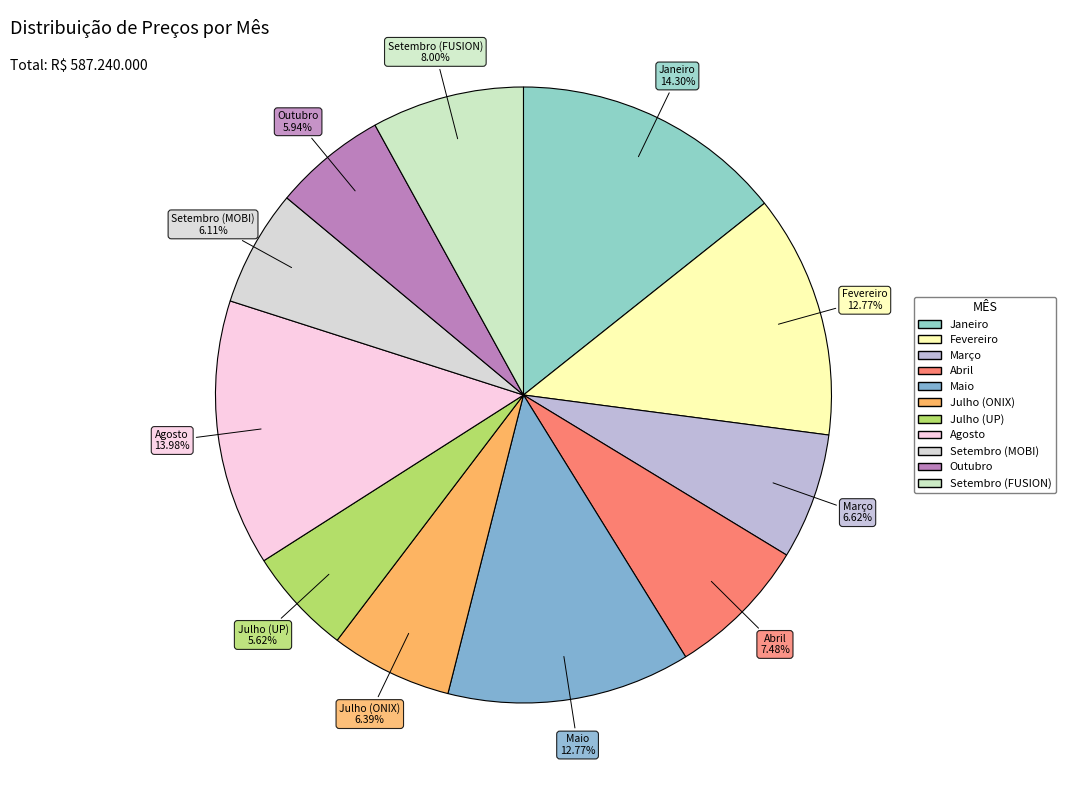

What is the ratio of the value at Setembro (MOBI) to the value at Julho (ONIX)?

1.0